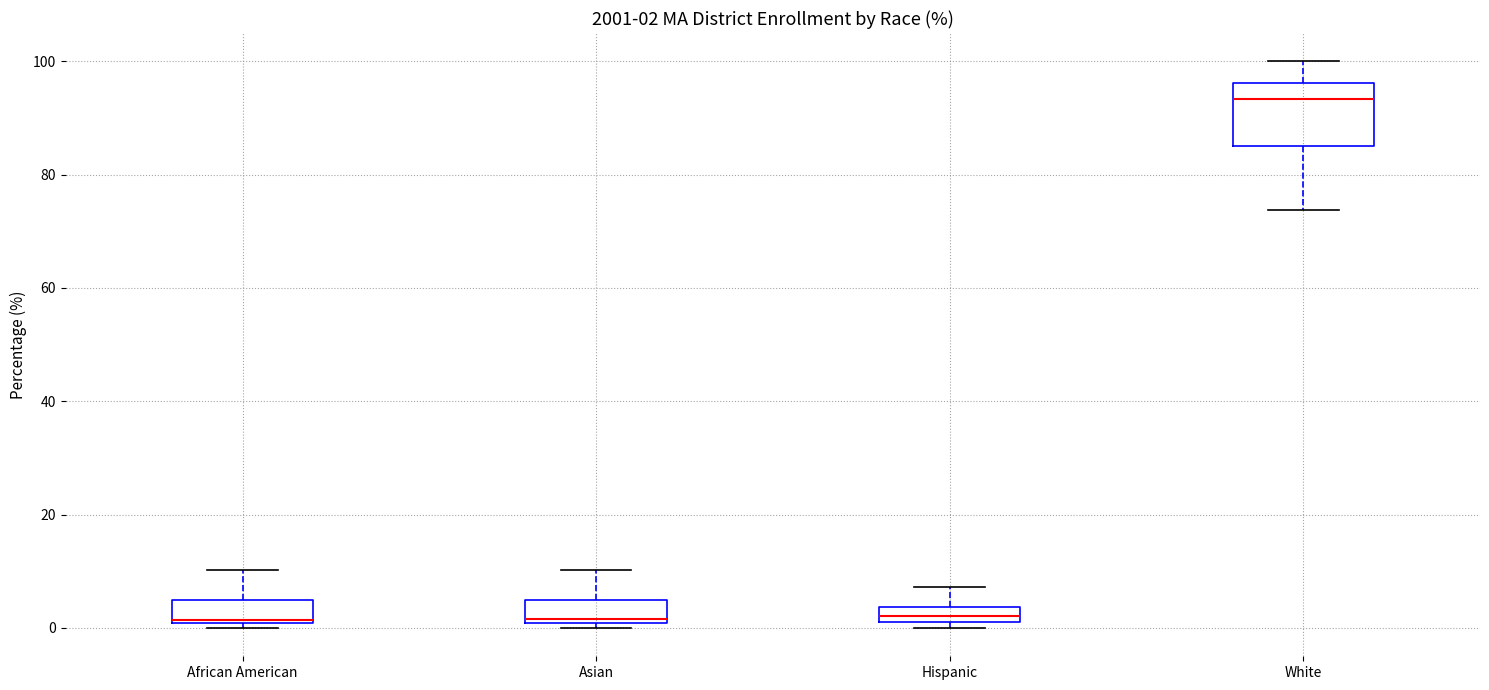

Which box is the tallest, from its lower edge to its upper edge?

White